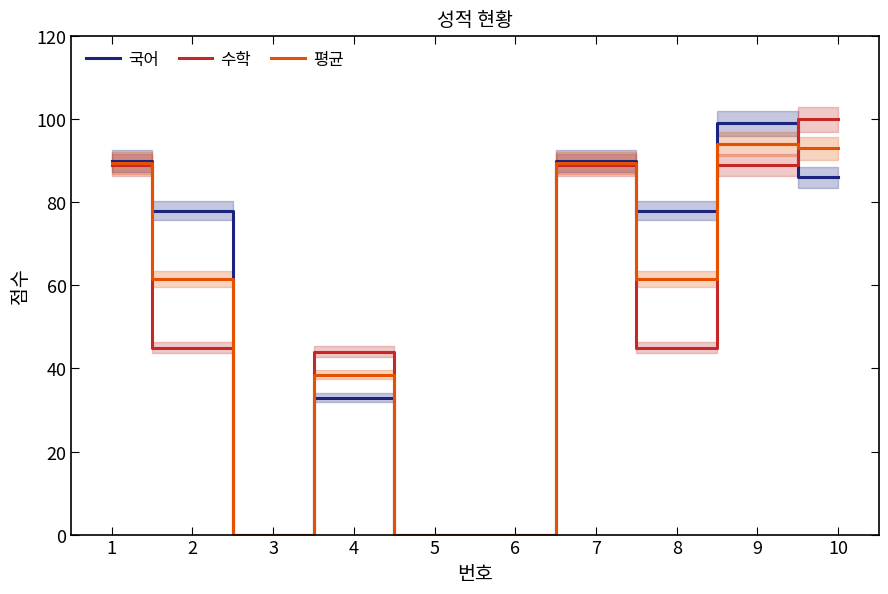

What is the difference between the maximum and second lowest values in the 평균 series?

94.0